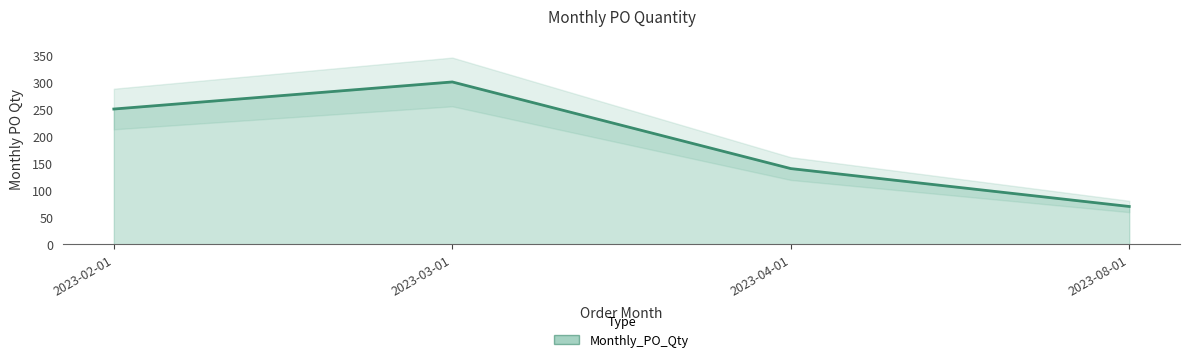

True or false: the data has more than 1 interior local peaks.

False